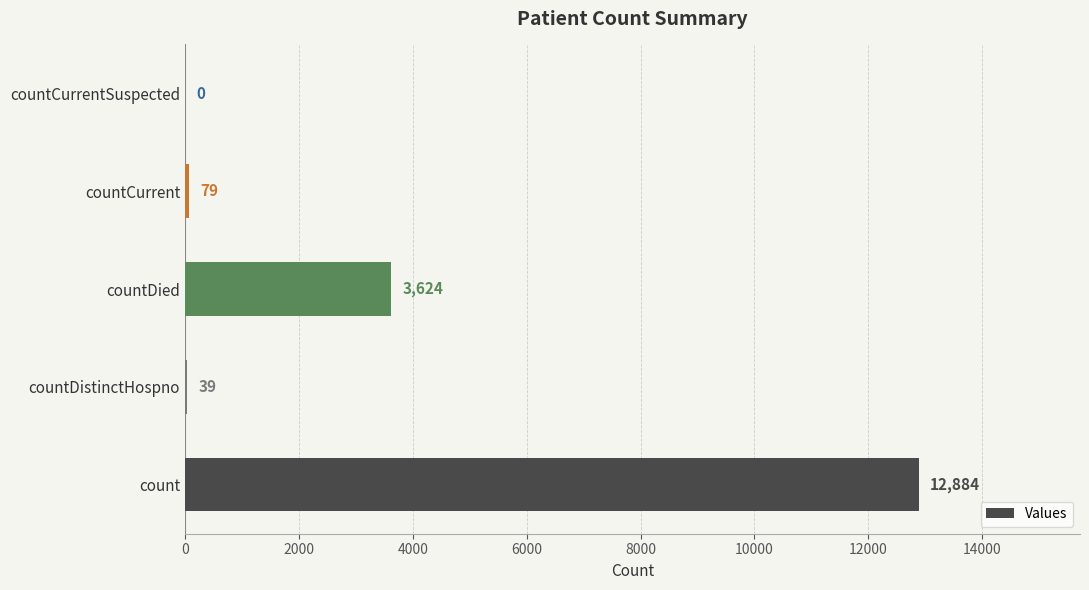

The value at countCurrentSuspected is 8685. True or false?

False